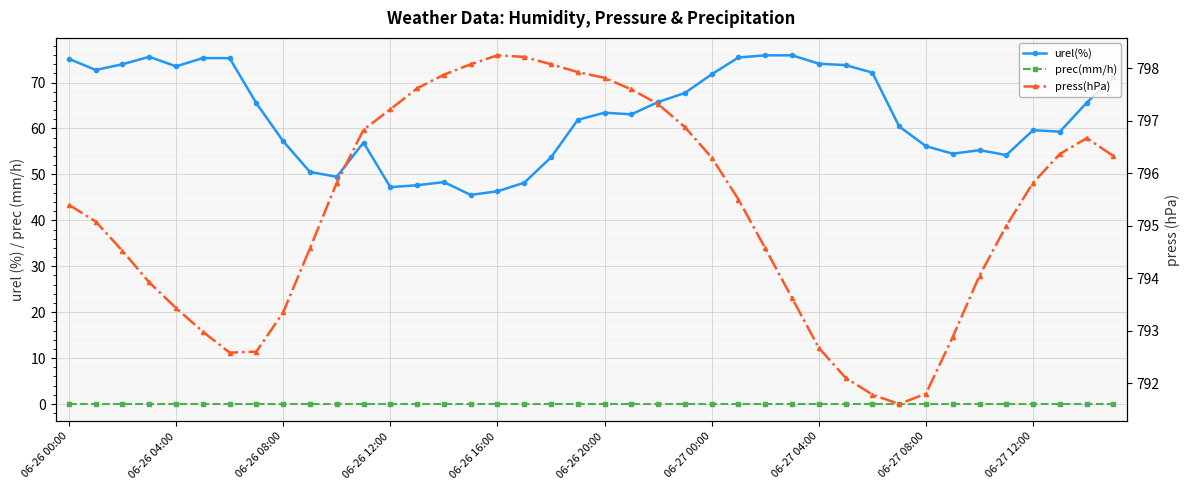

True or false: urel(%) and prec(mm/h) cross at least once.

False